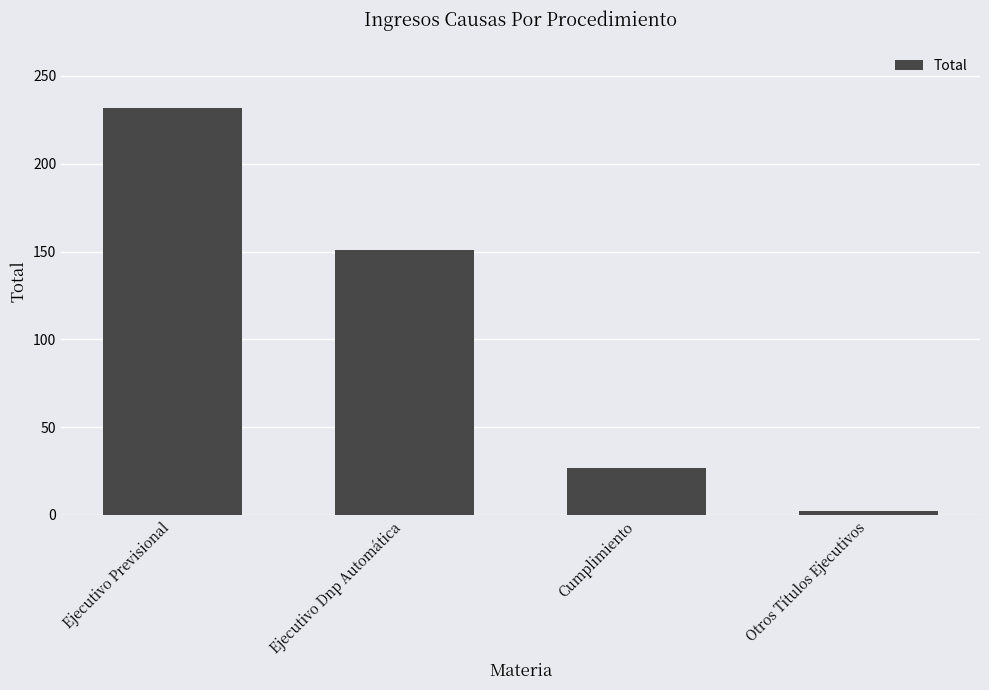

Reading left to right, list all the values displayed in this chart.

Ejecutivo Previsional=232	Ejecutivo Dnp Automática=151	Cumplimiento=27	Otros Títulos Ejecutivos=2